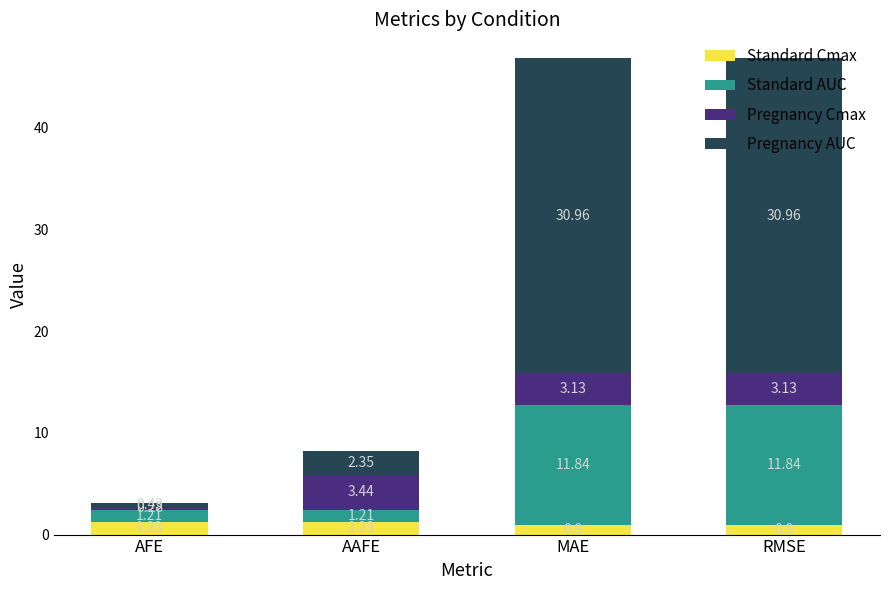

What is the sum of all Standard Cmax values?

4.3